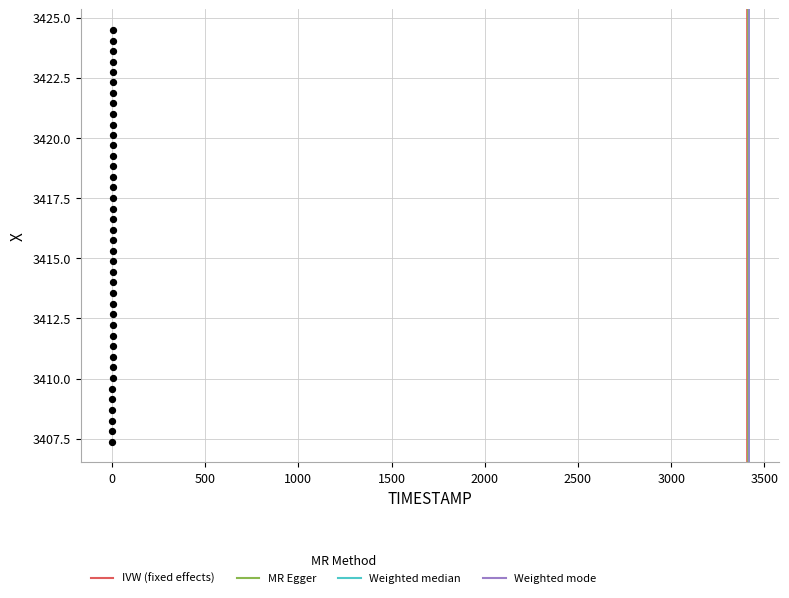

What is the range of Y values (max minus min)?

17.1